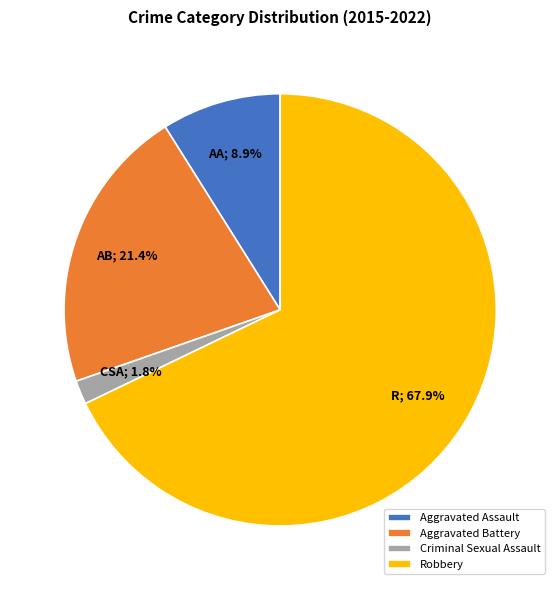

What percentage is the Robbery slice, to the nearest percent?

68%